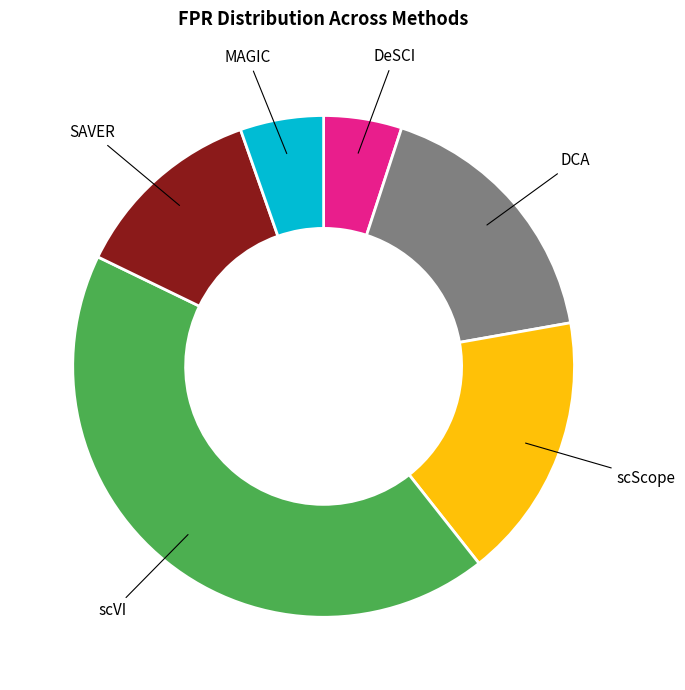

Does any single category account for the majority?

No